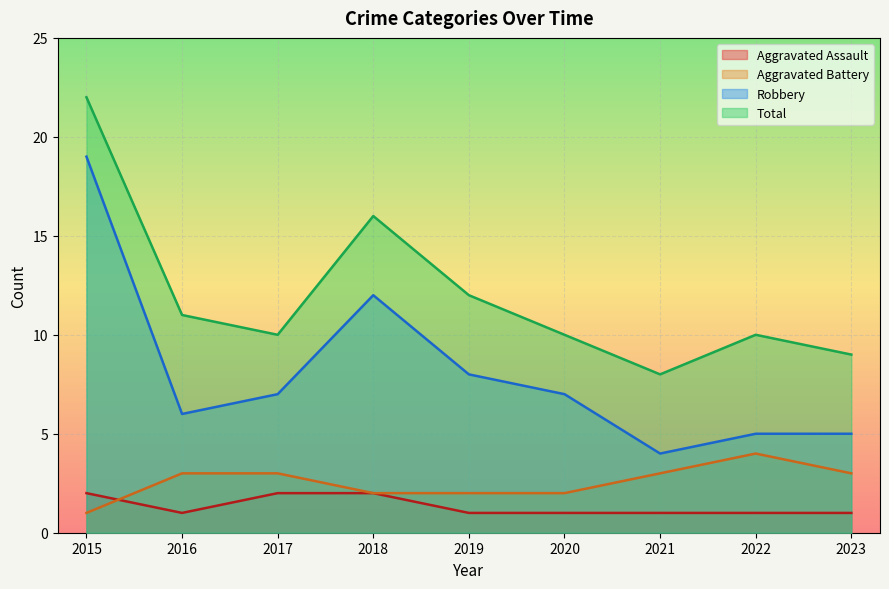

Reading right to left, transcribe all the data shown in this chart.

Aggravated Assault: 2023=1	2022=1	2021=1	2020=1	2019=1	2018=2	2017=2	2016=1	2015=2
Aggravated Battery: 2023=3	2022=4	2021=3	2020=2	2019=2	2018=2	2017=3	2016=3	2015=1
Robbery: 2023=5	2022=5	2021=4	2020=7	2019=8	2018=12	2017=7	2016=6	2015=19
Total: 2023=9	2022=10	2021=8	2020=10	2019=12	2018=16	2017=10	2016=11	2015=22